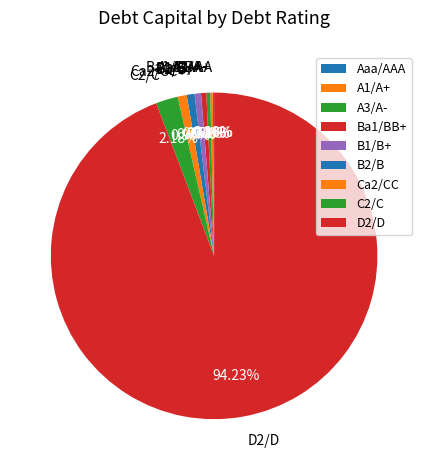

To the nearest percent, what is the average slice percentage?

11%